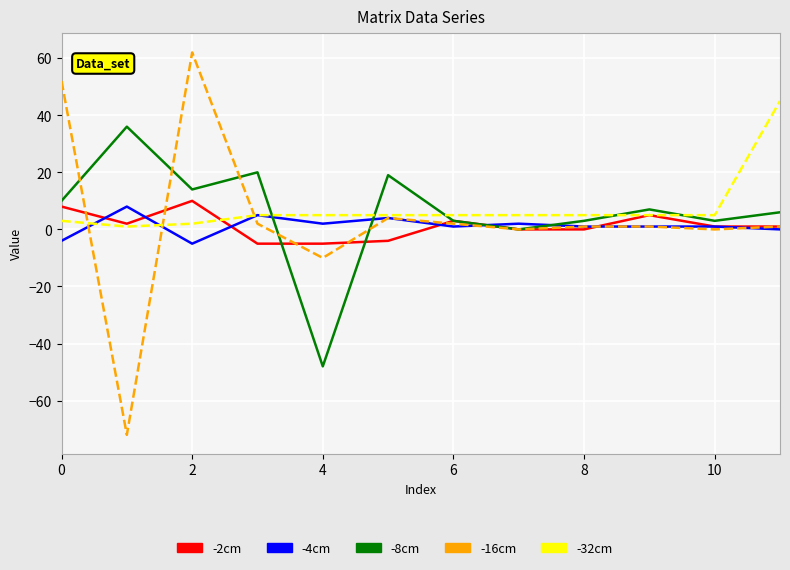

Does the chart display data point markers on the line(s)?

No